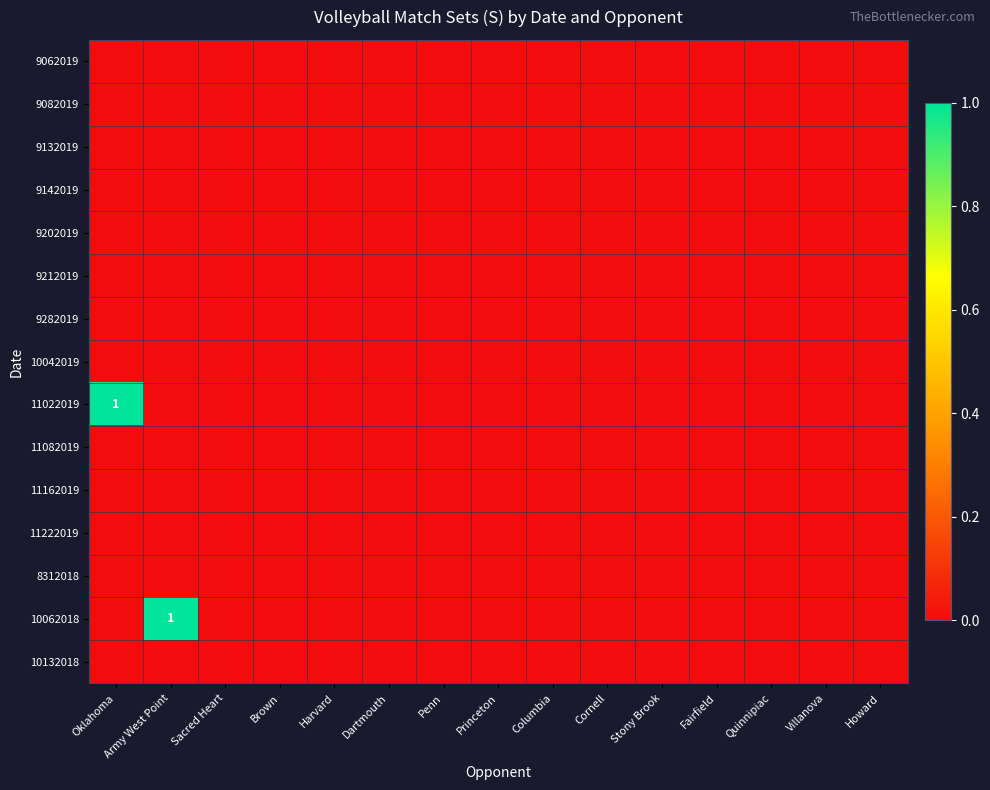

Which series has the largest total across all categories?

11022019